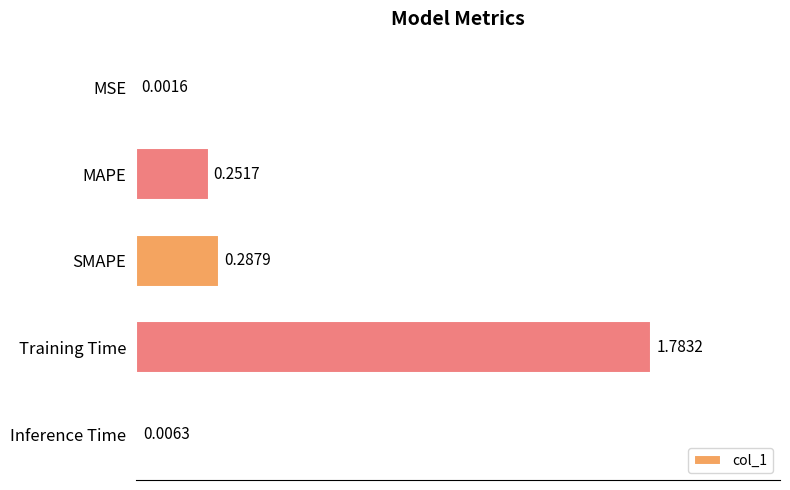

Which has a higher value, Training Time or Inference Time?

Training Time